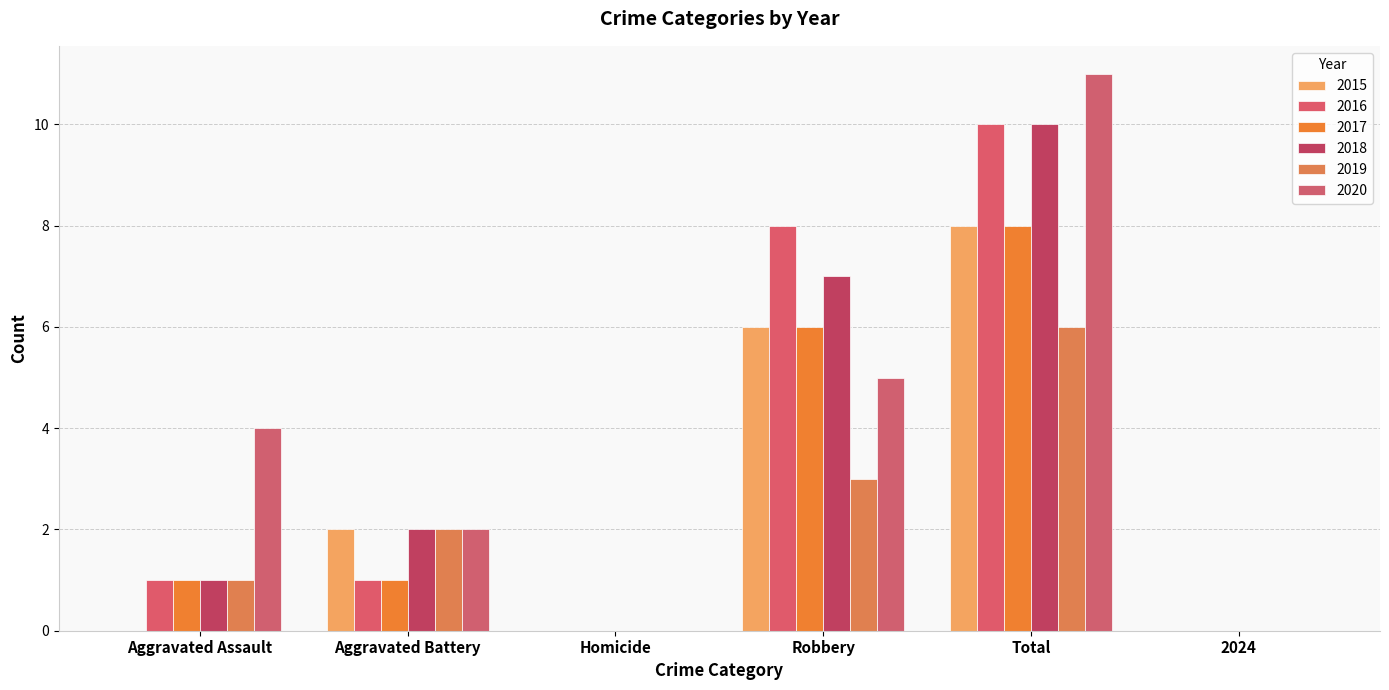

At how many categories does at least one series exceed 9?

1